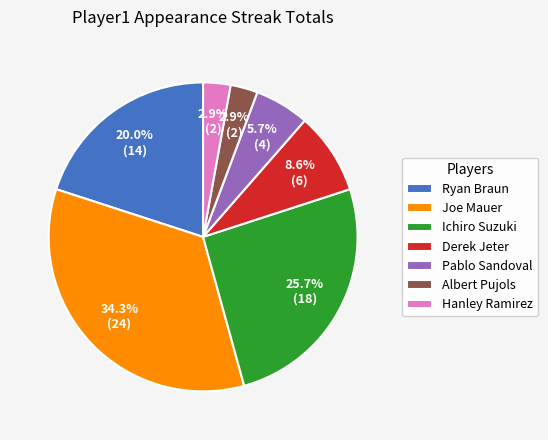

What percentage is the Albert Pujols slice, to the nearest percent?

3%